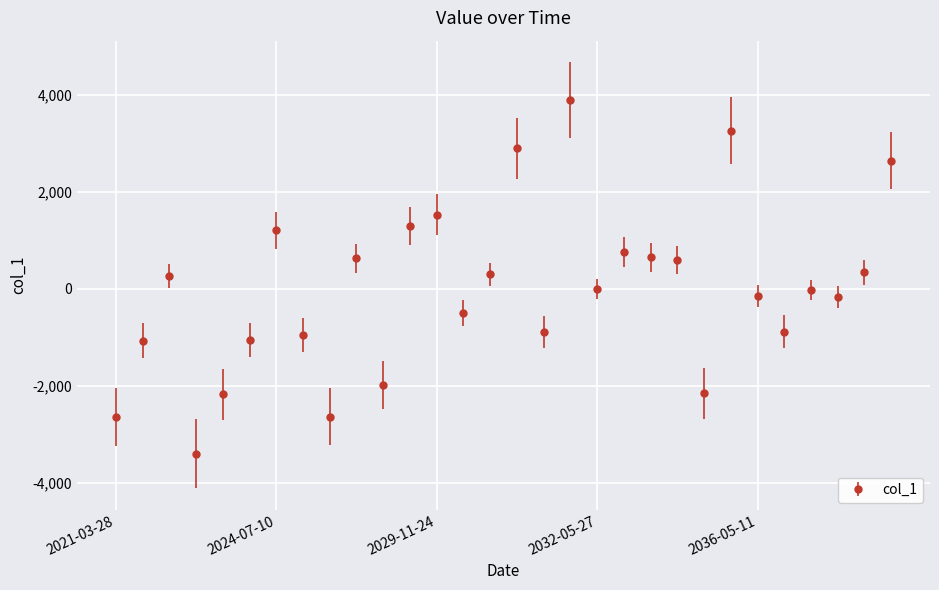

Does the chart have visible grid lines?

Yes